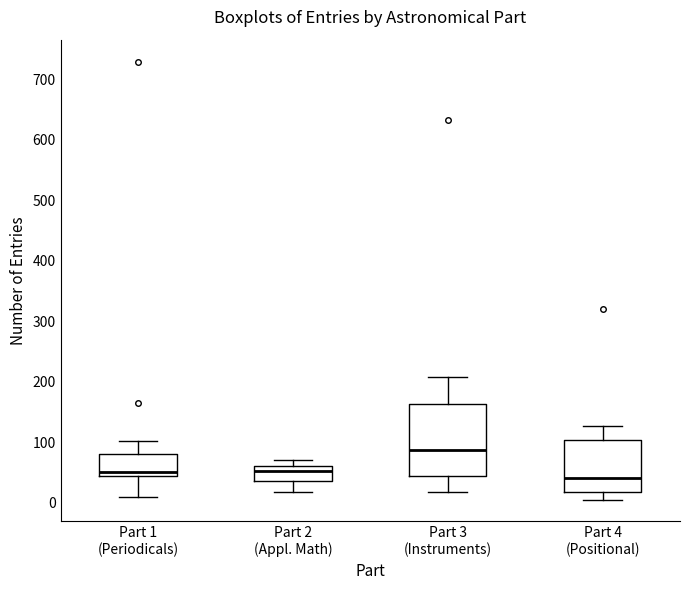

Reading left to right, transcribe this box plot: for each box, give where its median line is, the range the box spans, and where its two whiskers end, as read against the y-axis. The values are not printed on the chart, so give them approximately, as read against the axis.

Part 1 (Periodicals): median 50, box 40 to 80, whiskers 10 to 100
Part 2 (Appl. Math): median 50, box 40 to 60, whiskers 20 to 70
Part 3 (Instruments): median 90, box 40 to 160, whiskers 20 to 210
Part 4 (Positional): median 40, box 20 to 100, whiskers 10 to 130